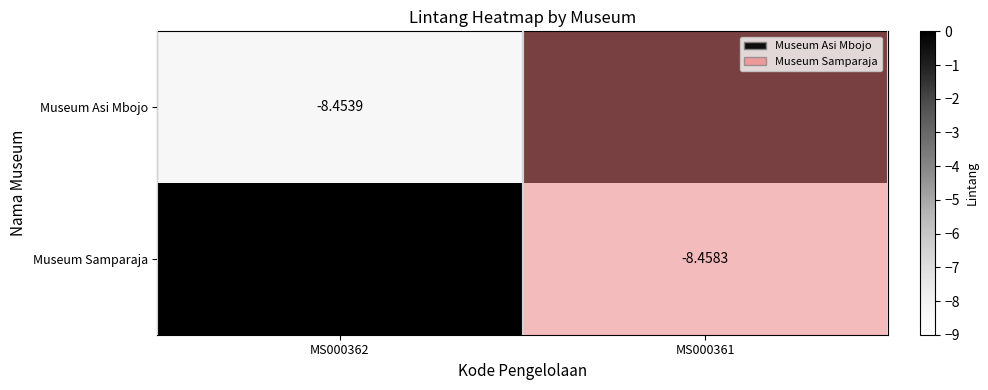

What is the spread (max minus min) of values at MS000362?

8.5